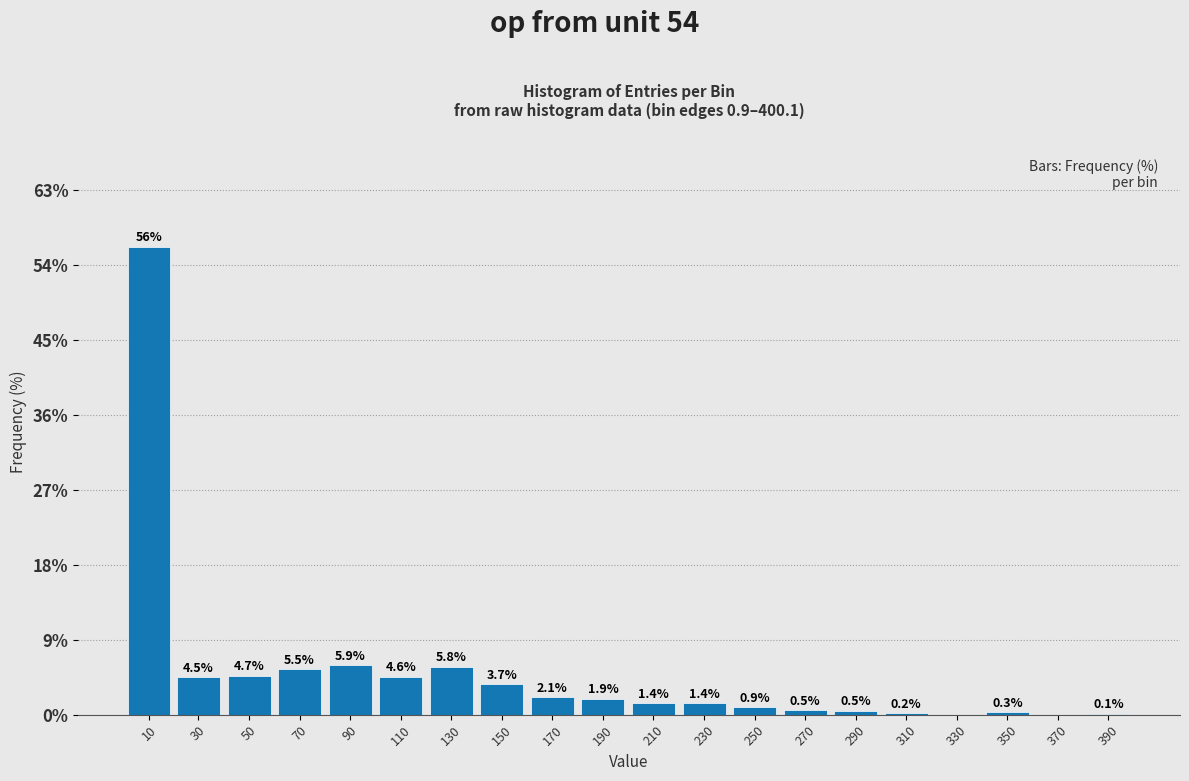

Reading left to right, extract all data points from this chart.

10=56.3	30=4.5	50=4.7	70=5.5	90=5.9	110=4.6	130=5.8	150=3.7	170=2.1	190=1.9	210=1.4	230=1.4	250=0.9	270=0.5	290=0.5	310=0.2	330=0.0	350=0.3	370=0.0	390=0.1